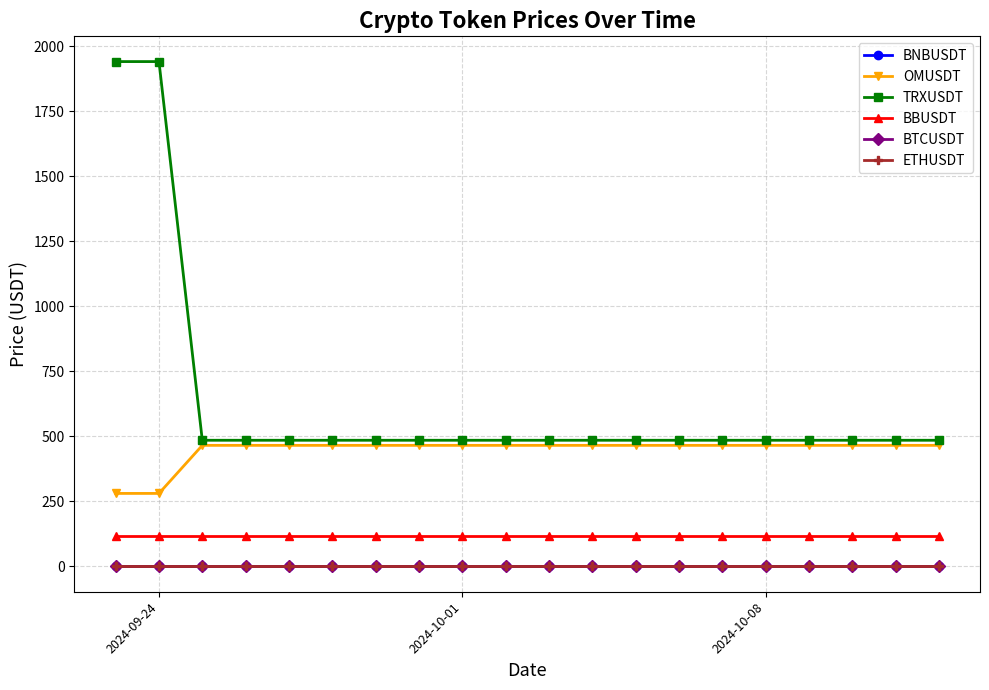

Which series has the largest total across all categories?

TRXUSDT